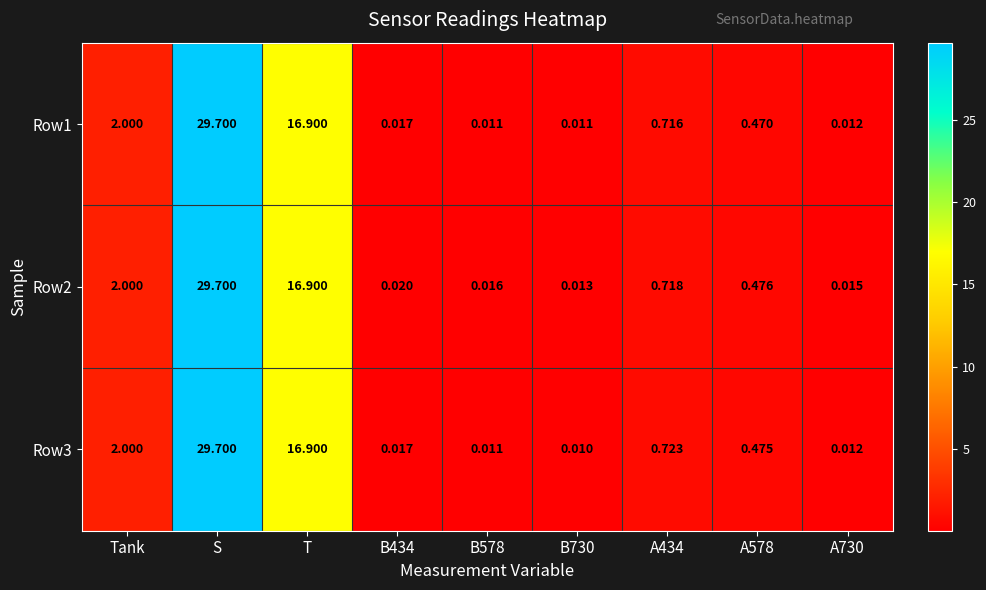

Where is Row3 nearest to the value 14?

T